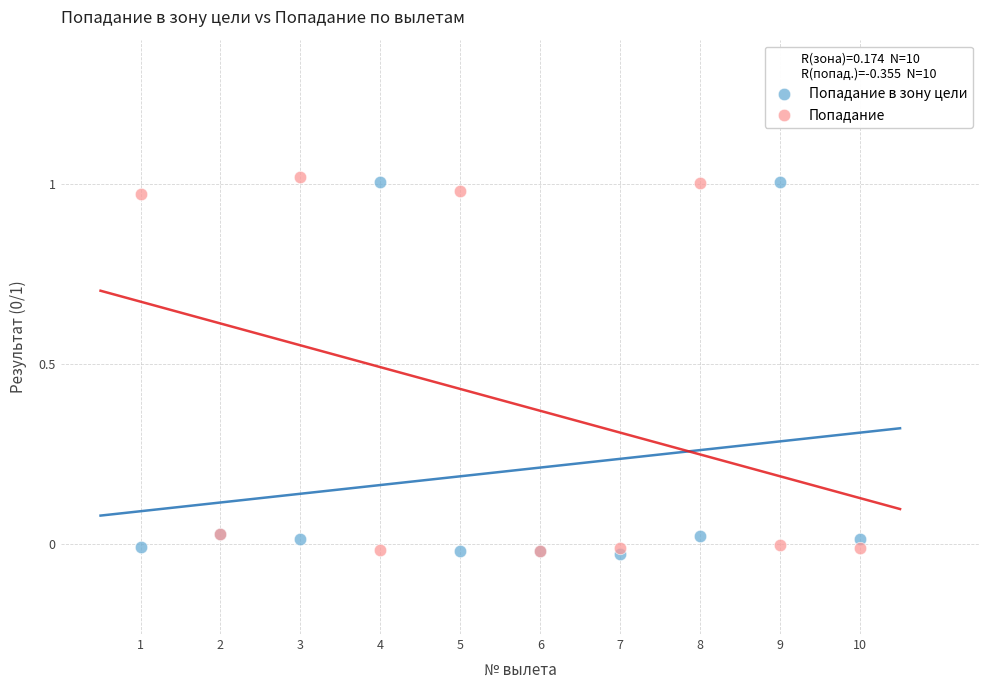

What are all the series names shown in the legend?

Попадание в зону цели, Попадание